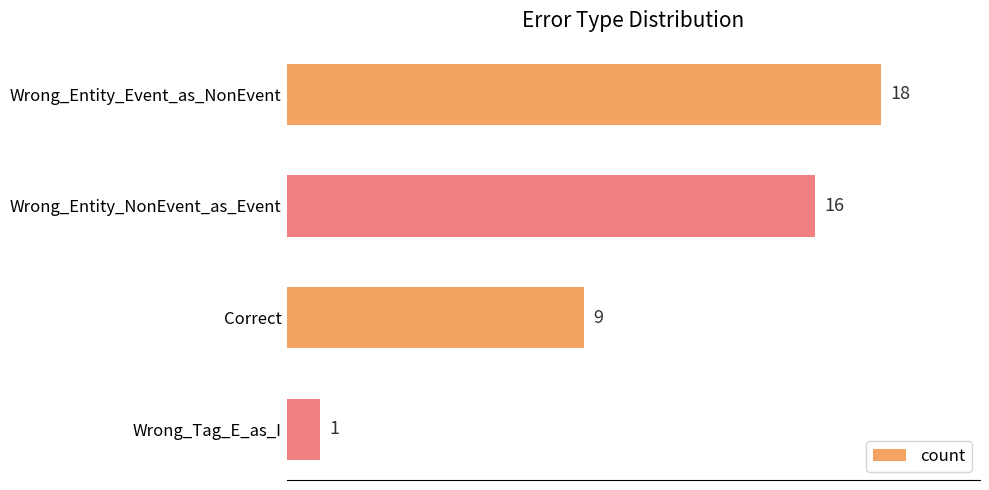

Reading top to bottom, what are all the values shown in this chart?

18	16	9	1